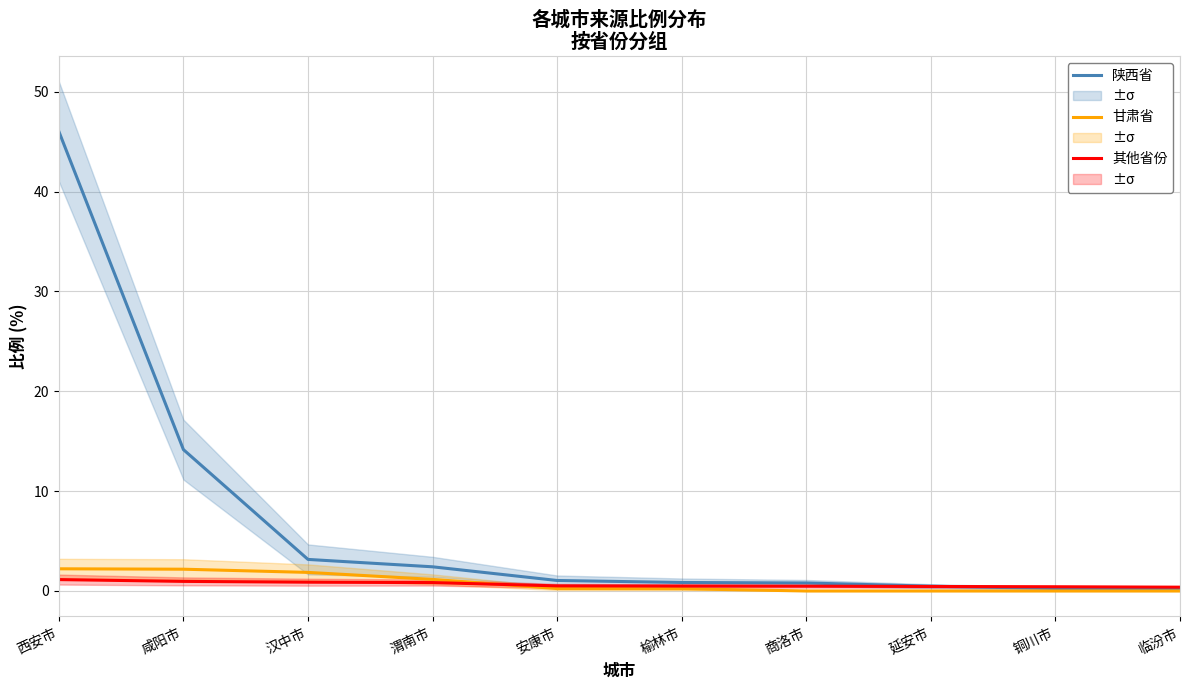

What is the difference between the 甘肃省 values at 咸阳市 and 铜川市?

2.2